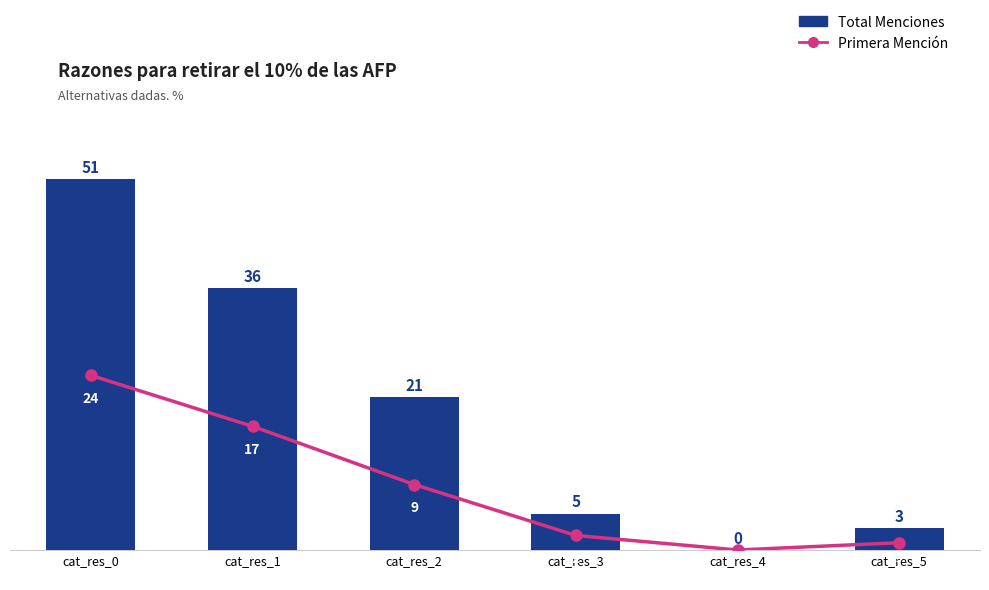

Reading left to right, what are all the values shown in this chart?

Primera Mencion: cat_res_0=24	cat_res_1=17	cat_res_2=9	cat_res_3=2	cat_res_4=0	cat_res_5=1
Total Menciones: cat_res_0=51	cat_res_1=36	cat_res_2=21	cat_res_3=5	cat_res_4=0	cat_res_5=3